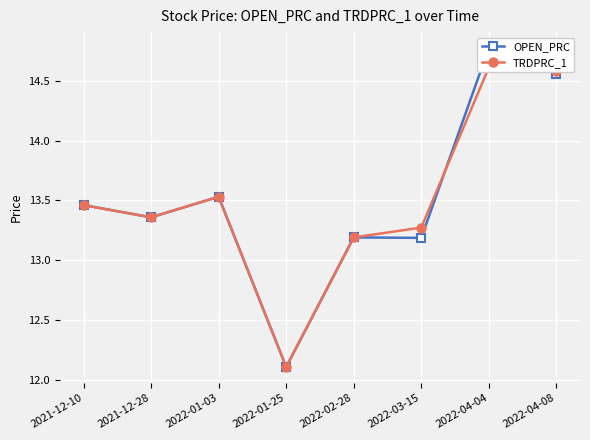

What is the value of the TRDPRC_1 point at the 4th from the left?

12.1